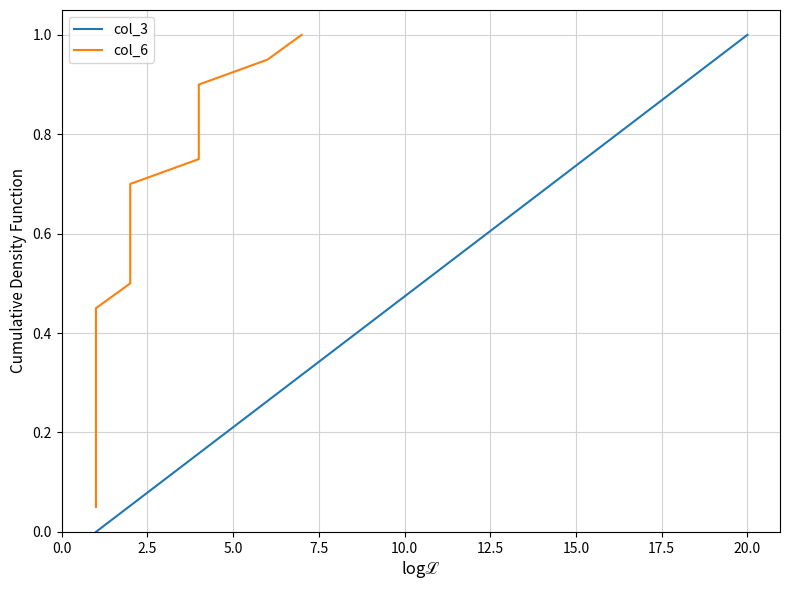

What is the average value of the col_3 series?

0.5